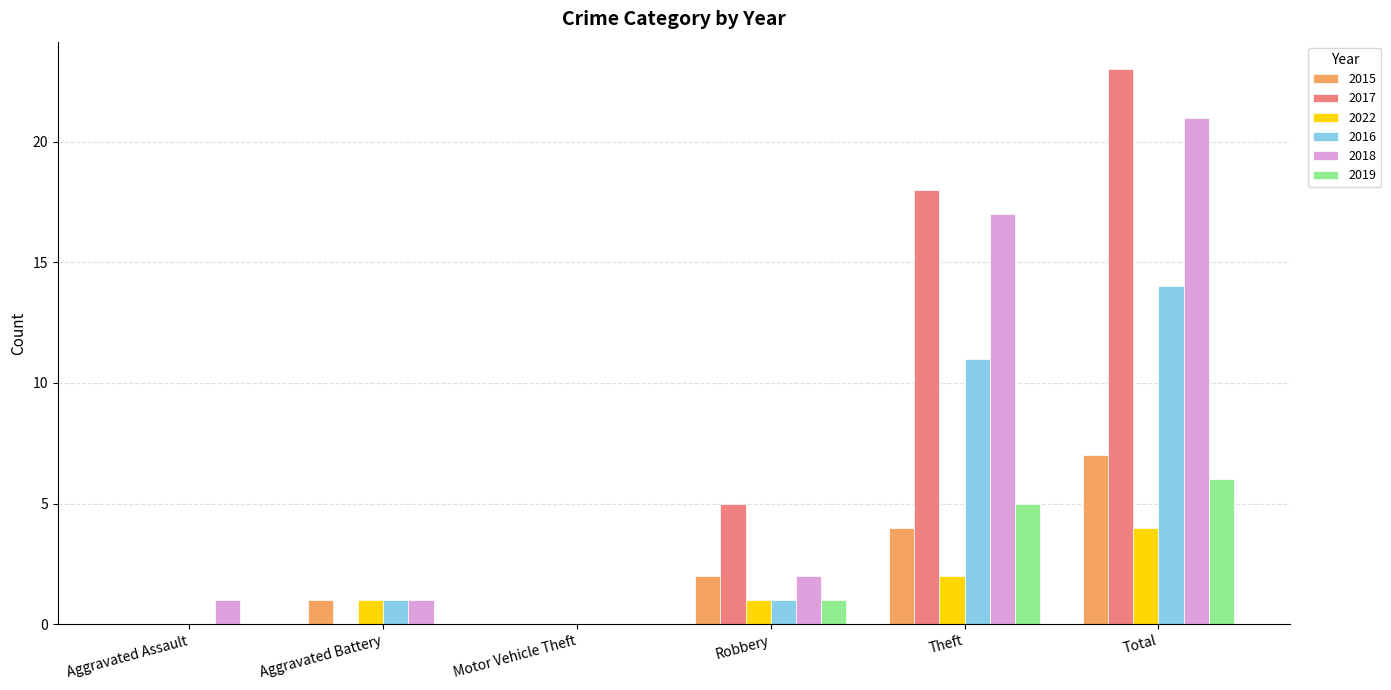

Reading left to right, list all the values displayed in this chart.

2015: Aggravated Assault=0	Aggravated Battery=1	Motor Vehicle Theft=0	Robbery=2	Theft=4	Total=7
2017: Aggravated Assault=0	Aggravated Battery=0	Motor Vehicle Theft=0	Robbery=5	Theft=18	Total=23
2022: Aggravated Assault=0	Aggravated Battery=1	Motor Vehicle Theft=0	Robbery=1	Theft=2	Total=4
2016: Aggravated Assault=0	Aggravated Battery=1	Motor Vehicle Theft=0	Robbery=1	Theft=11	Total=14
2018: Aggravated Assault=1	Aggravated Battery=1	Motor Vehicle Theft=0	Robbery=2	Theft=17	Total=21
2019: Aggravated Assault=0	Aggravated Battery=0	Motor Vehicle Theft=0	Robbery=1	Theft=5	Total=6